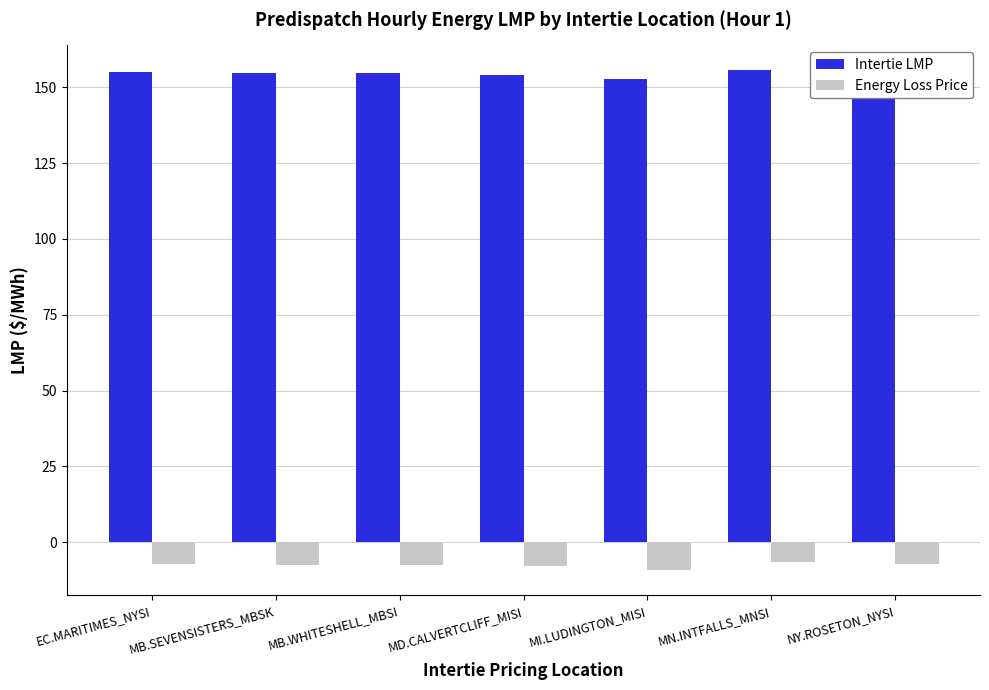

What is the average value of the Intertie LMP series?

154.6